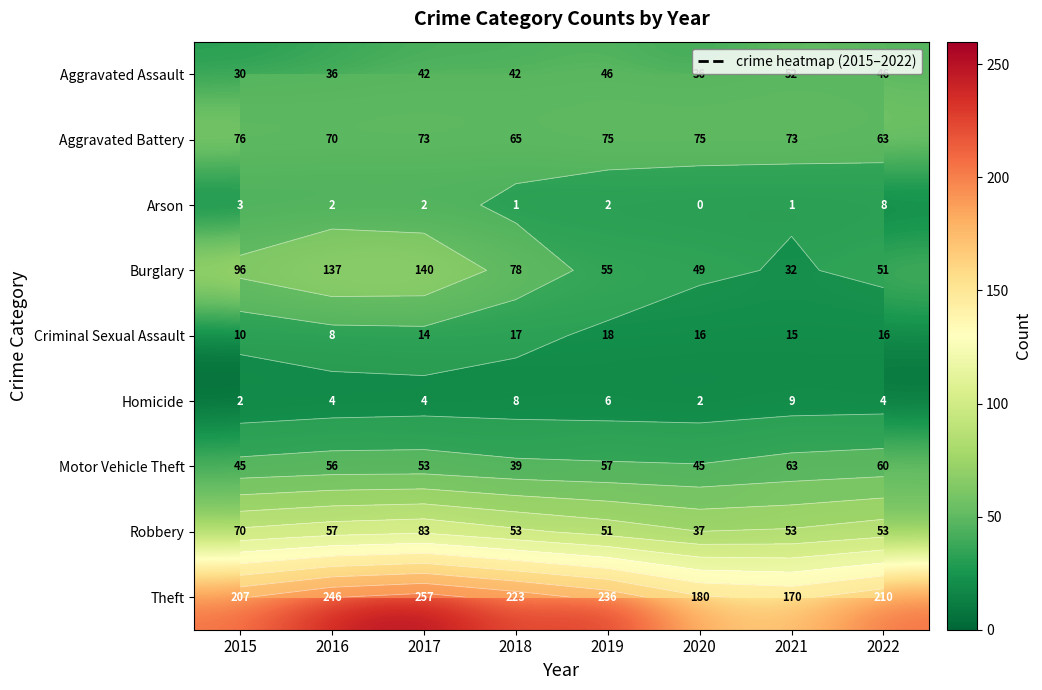

At which category is the sum across all series the highest?

2017